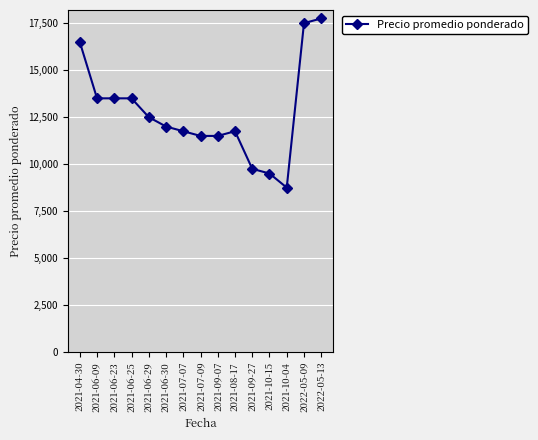

What is the change in value from 2021-04-30 to 2022-05-09?

+1000